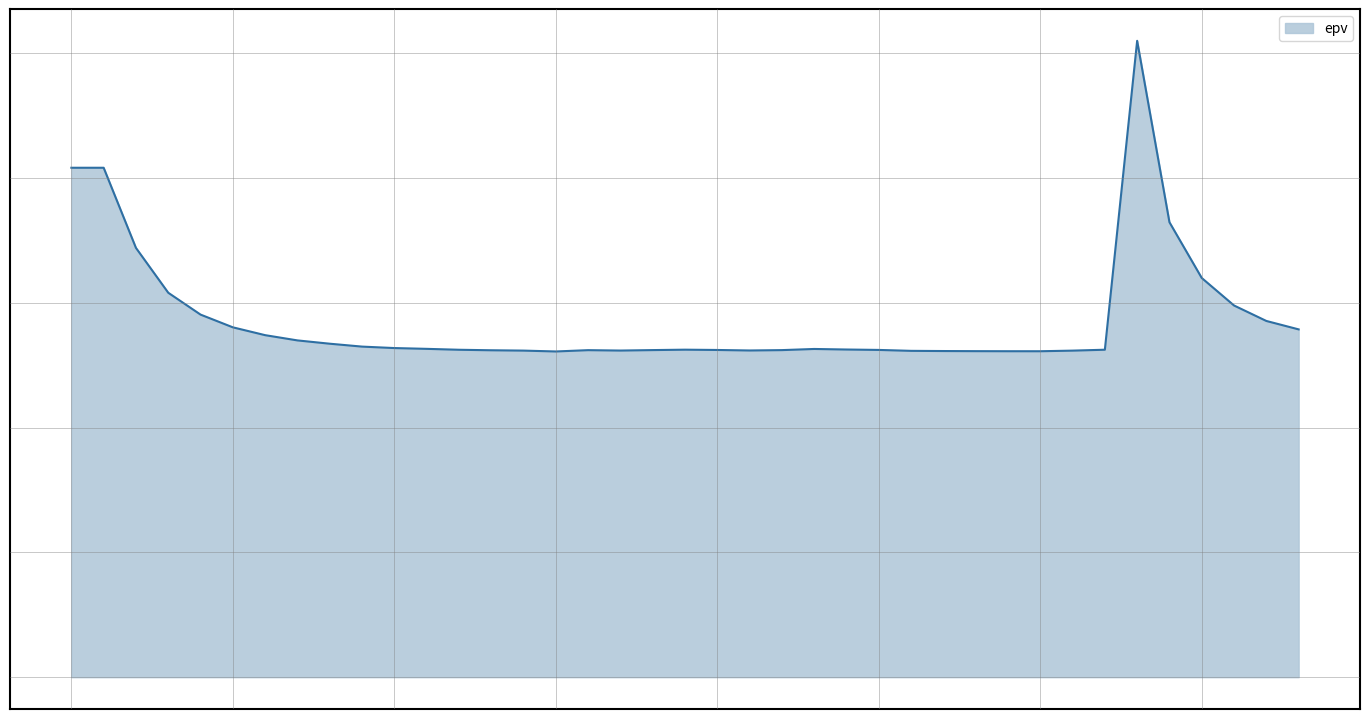

What is the sum of all values?

22.4